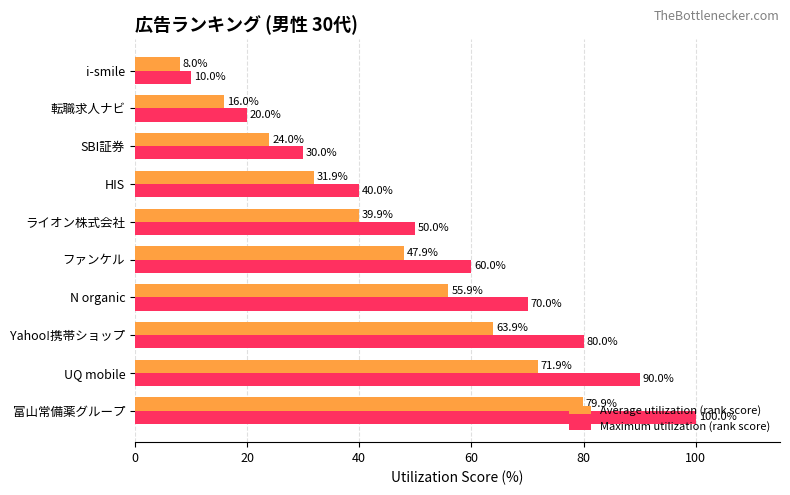

Count the Maximum utilization (rank score) values in the range 30 to 80.

6